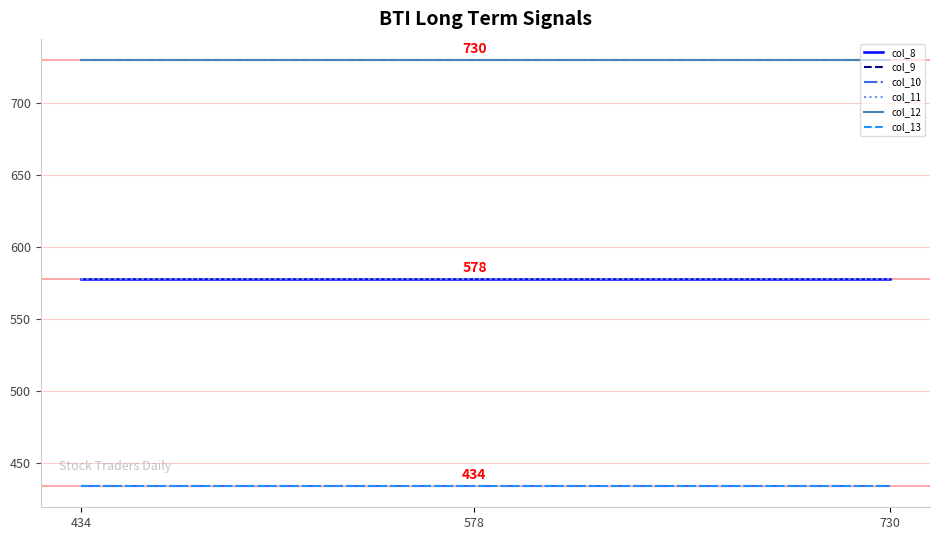

Reading left to right, list all the values displayed in this chart.

col_8: 434=578	578=578	730=578
col_9: 434=730	578=730	730=730
col_10: 434=434	578=434	730=434
col_11: 434=578	578=578	730=578
col_12: 434=730	578=730	730=730
col_13: 434=434	578=434	730=434